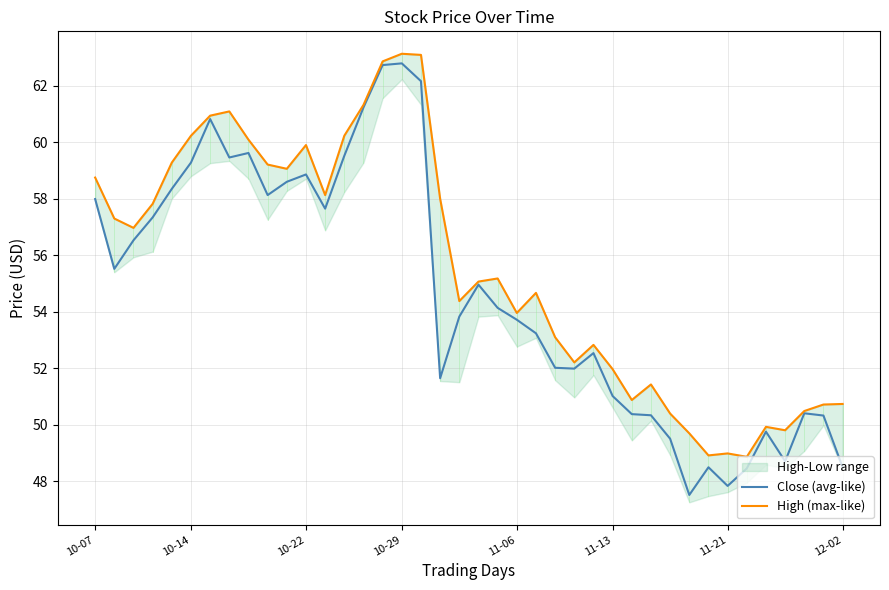

Count the number of categories in the chart.

40